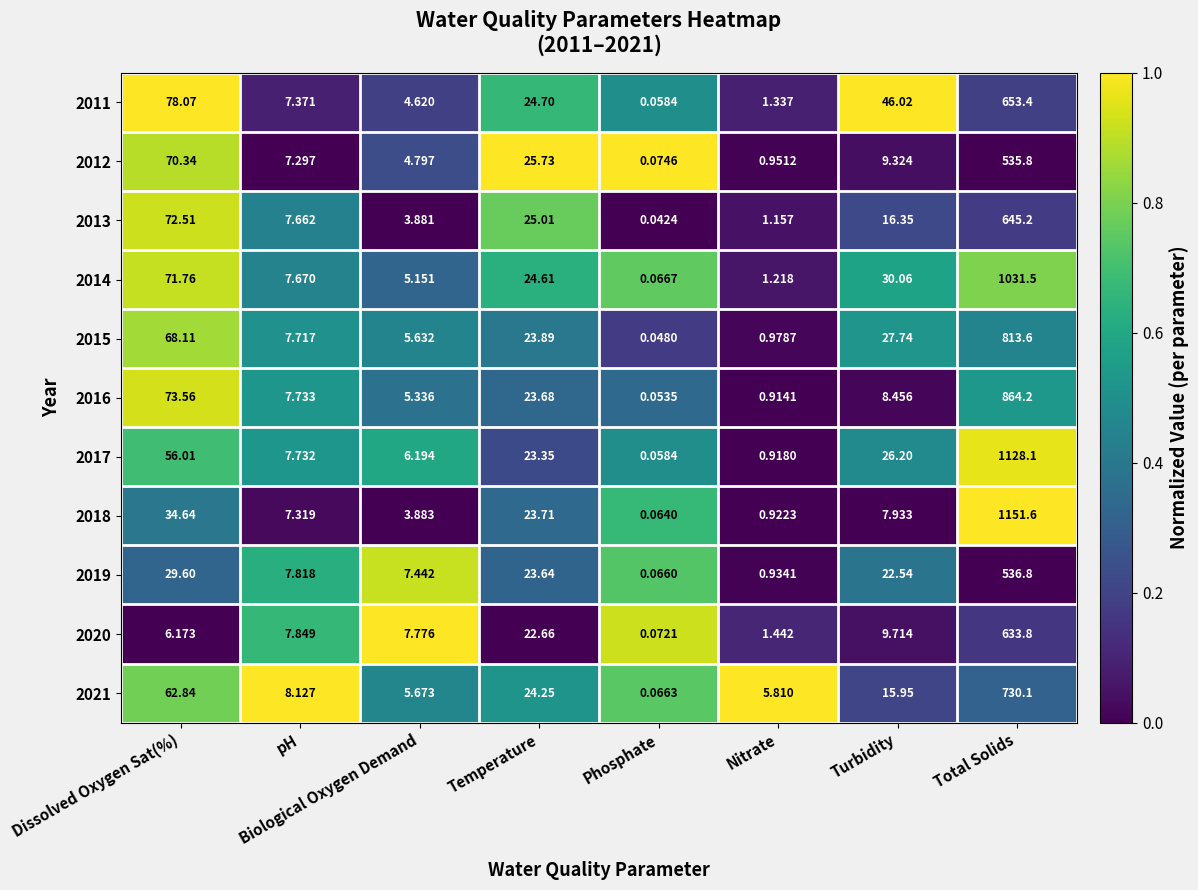

How many series are shown in this chart?

11